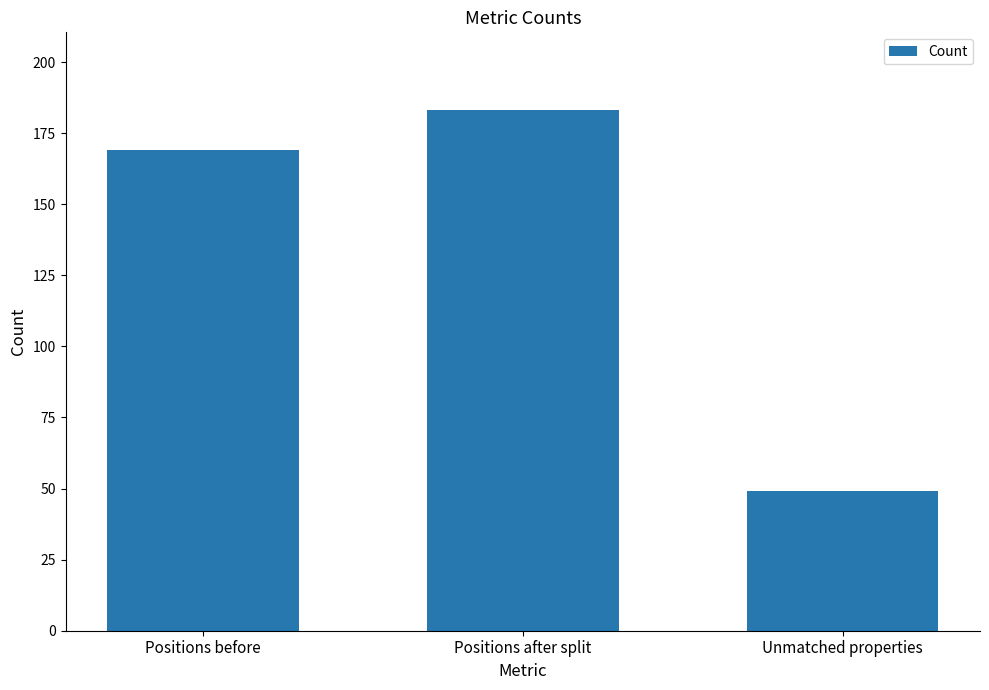

Count the values in the range 49 to 183.

3